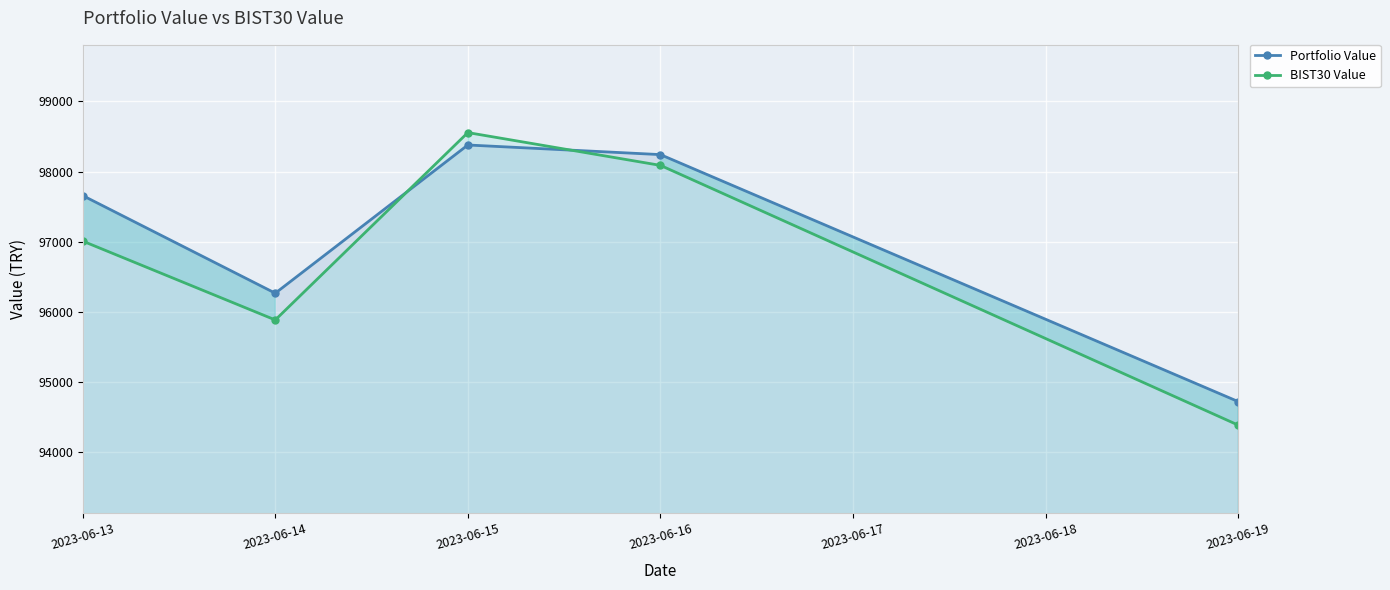

Rank the series at 2023-06-16 from lowest to highest value.

BIST30 Value, Portfolio Value